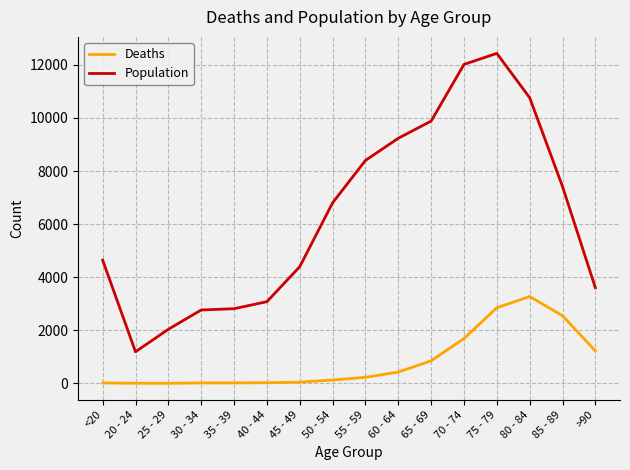

How many values in the Deaths series are below 227?

8